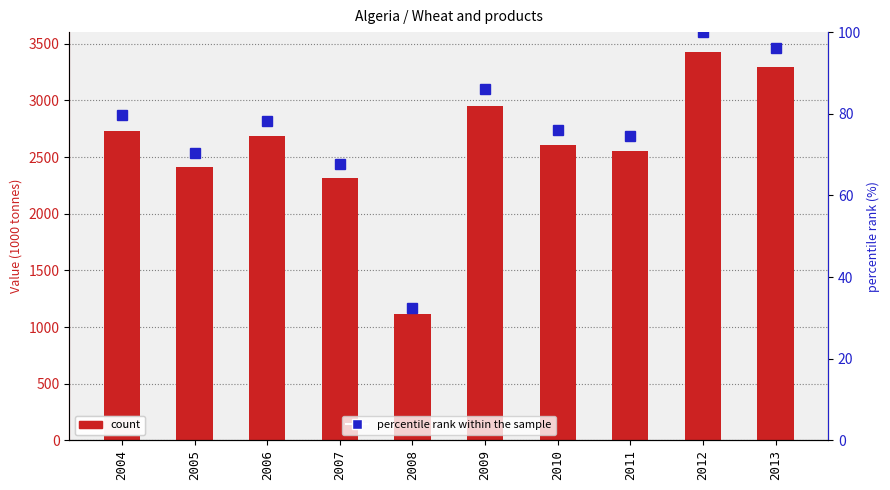

At 2005, list the series in order from smallest to largest.

percentile rank within the sample, Value